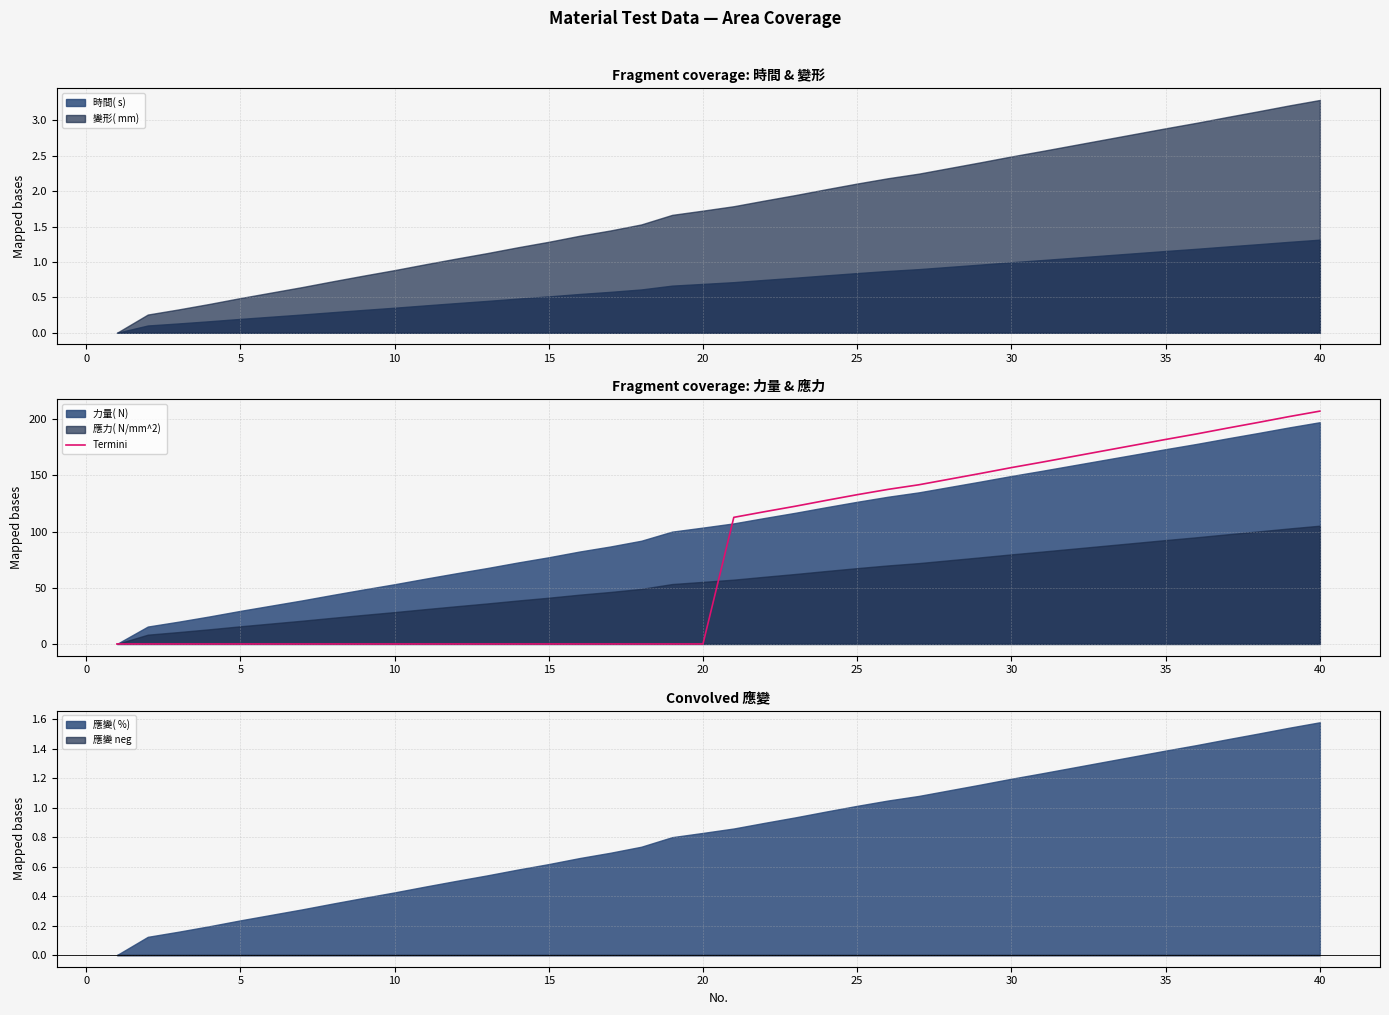

True or false: Termini has a value of 0.0 at 15.

True